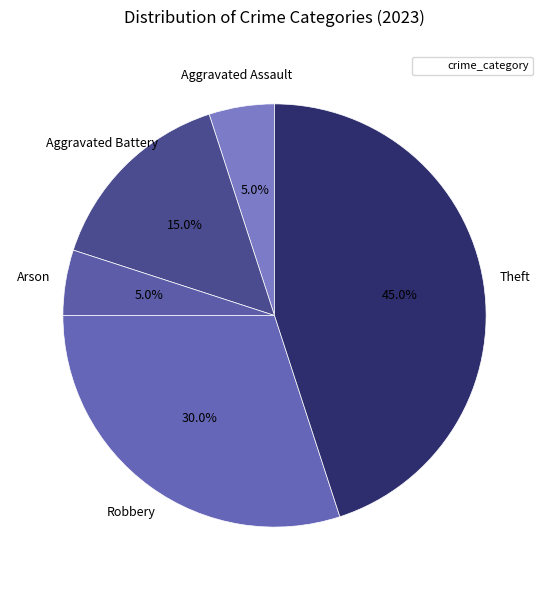

How many slices are in this pie chart?

5